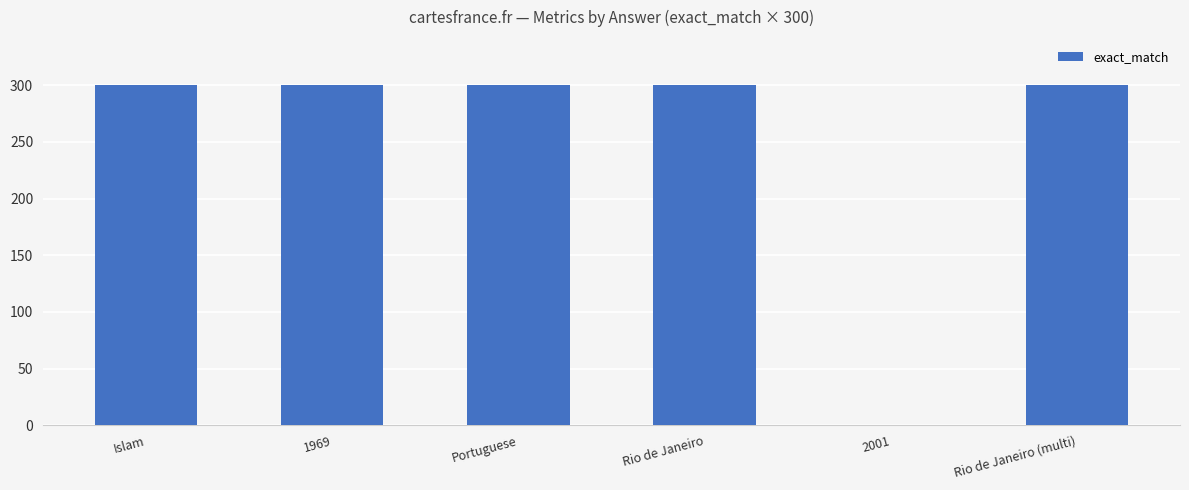

Approximately how many times larger is the value at Rio de Janeiro compared to 1969?

1.0